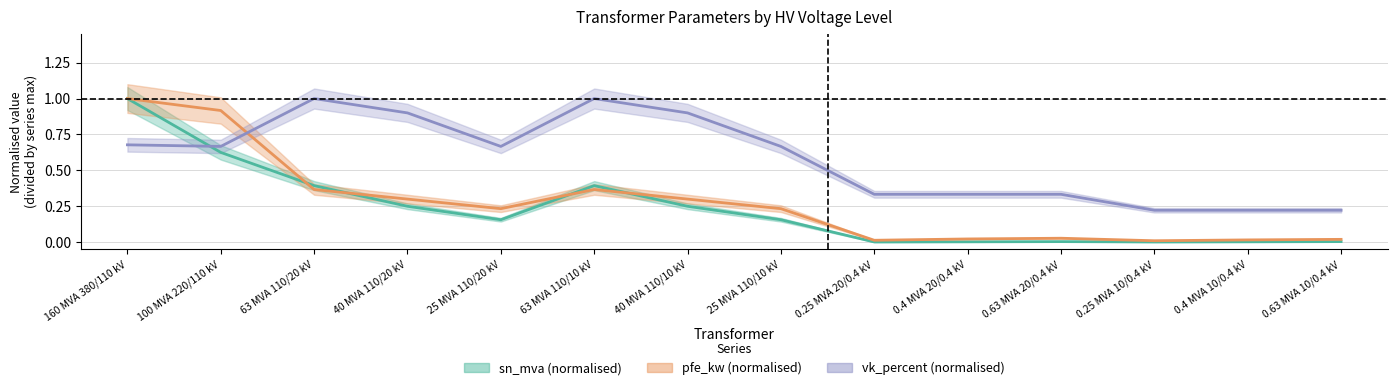

What is the difference between the second highest and minimum values in the sn_mva (normalised) series?

0.6